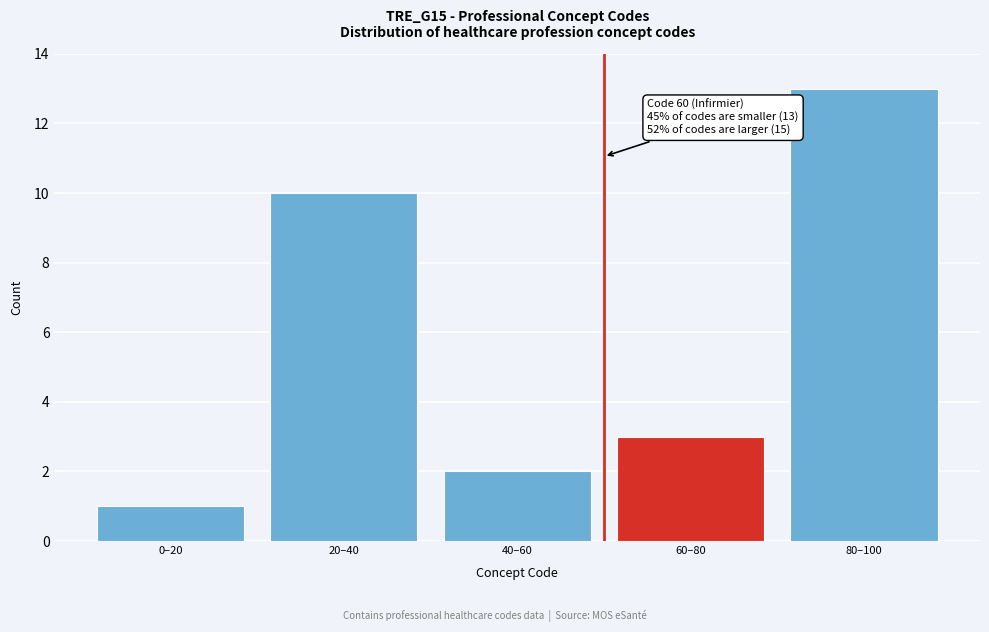

Reading left to right, what are all the values shown in this chart?

0–20=1	20–40=10	40–60=2	60–80=3	80–100=13